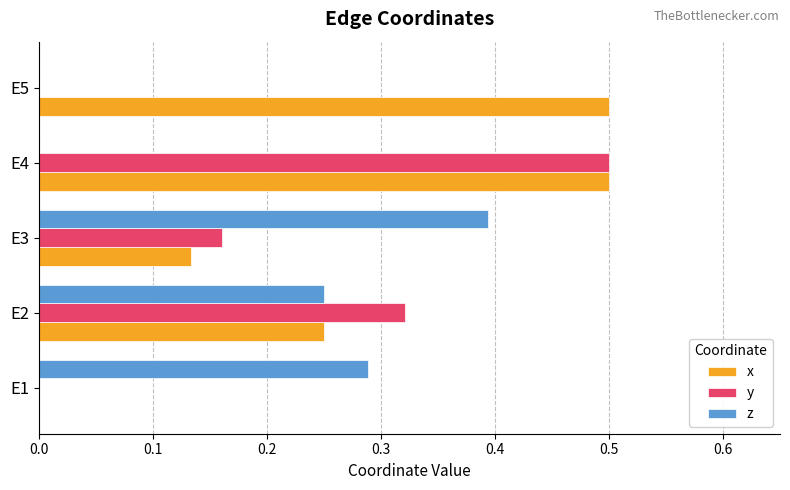

The value of z at E5 is 0.0. True or false?

True